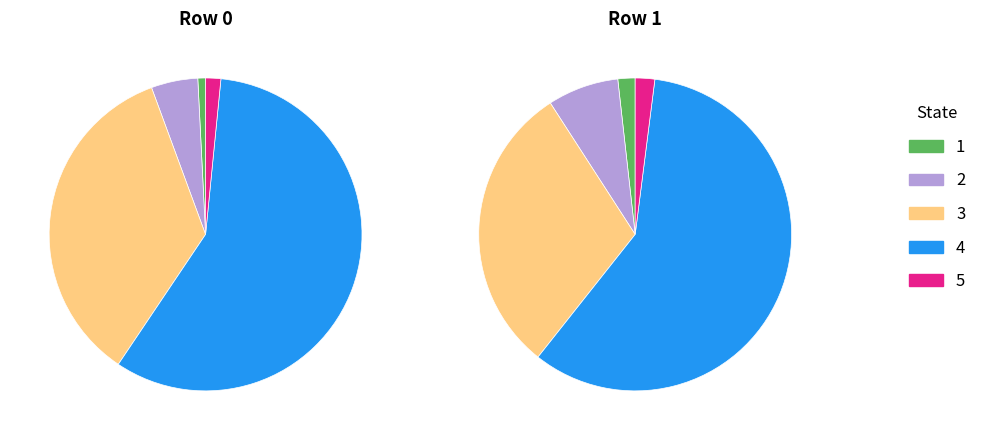

The Row 0 slice represents 48% of the pie. True or false?

False